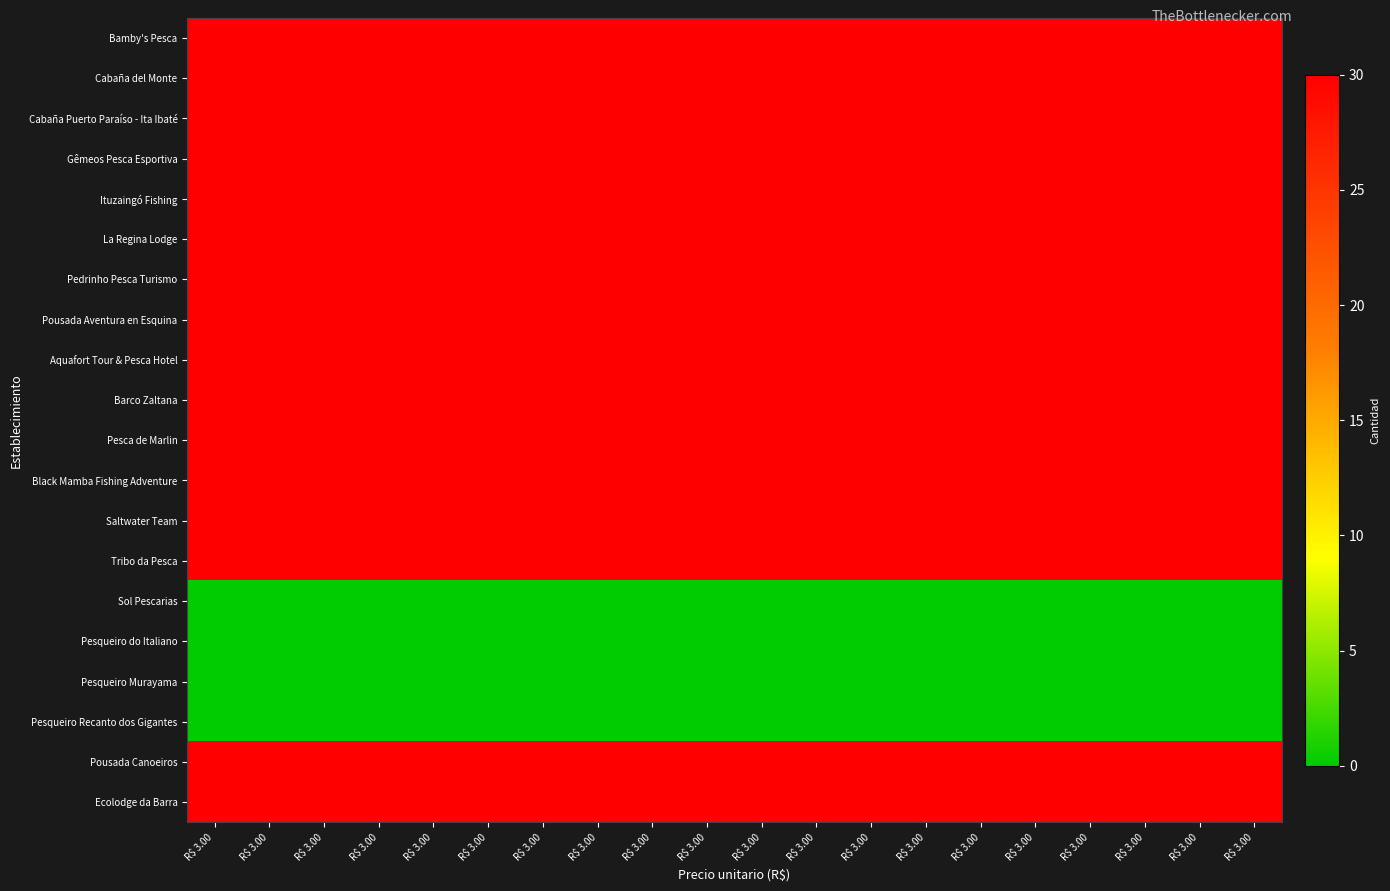

Reading left to right, transcribe all the data shown in this chart.

Bamby's Pesca: R$ 3.00=30	R$ 3.00=30	R$ 3.00=30	R$ 3.00=30	R$ 3.00=30	R$ 3.00=30	R$ 3.00=30	R$ 3.00=30	R$ 3.00=30	R$ 3.00=30	R$ 3.00=30	R$ 3.00=30	R$ 3.00=30	R$ 3.00=30	R$ 3.00=30	R$ 3.00=30	R$ 3.00=30	R$ 3.00=30	R$ 3.00=30	R$ 3.00=30
Cabaña del Monte: R$ 3.00=30	R$ 3.00=30	R$ 3.00=30	R$ 3.00=30	R$ 3.00=30	R$ 3.00=30	R$ 3.00=30	R$ 3.00=30	R$ 3.00=30	R$ 3.00=30	R$ 3.00=30	R$ 3.00=30	R$ 3.00=30	R$ 3.00=30	R$ 3.00=30	R$ 3.00=30	R$ 3.00=30	R$ 3.00=30	R$ 3.00=30	R$ 3.00=30
Cabaña Puerto Paraíso - Ita Ibaté: R$ 3.00=30	R$ 3.00=30	R$ 3.00=30	R$ 3.00=30	R$ 3.00=30	R$ 3.00=30	R$ 3.00=30	R$ 3.00=30	R$ 3.00=30	R$ 3.00=30	R$ 3.00=30	R$ 3.00=30	R$ 3.00=30	R$ 3.00=30	R$ 3.00=30	R$ 3.00=30	R$ 3.00=30	R$ 3.00=30	R$ 3.00=30	R$ 3.00=30
Gêmeos Pesca Esportiva: R$ 3.00=30	R$ 3.00=30	R$ 3.00=30	R$ 3.00=30	R$ 3.00=30	R$ 3.00=30	R$ 3.00=30	R$ 3.00=30	R$ 3.00=30	R$ 3.00=30	R$ 3.00=30	R$ 3.00=30	R$ 3.00=30	R$ 3.00=30	R$ 3.00=30	R$ 3.00=30	R$ 3.00=30	R$ 3.00=30	R$ 3.00=30	R$ 3.00=30
Ituzaingó Fishing: R$ 3.00=30	R$ 3.00=30	R$ 3.00=30	R$ 3.00=30	R$ 3.00=30	R$ 3.00=30	R$ 3.00=30	R$ 3.00=30	R$ 3.00=30	R$ 3.00=30	R$ 3.00=30	R$ 3.00=30	R$ 3.00=30	R$ 3.00=30	R$ 3.00=30	R$ 3.00=30	R$ 3.00=30	R$ 3.00=30	R$ 3.00=30	R$ 3.00=30
La Regina Lodge: R$ 3.00=30	R$ 3.00=30	R$ 3.00=30	R$ 3.00=30	R$ 3.00=30	R$ 3.00=30	R$ 3.00=30	R$ 3.00=30	R$ 3.00=30	R$ 3.00=30	R$ 3.00=30	R$ 3.00=30	R$ 3.00=30	R$ 3.00=30	R$ 3.00=30	R$ 3.00=30	R$ 3.00=30	R$ 3.00=30	R$ 3.00=30	R$ 3.00=30
Pedrinho Pesca Turismo: R$ 3.00=30	R$ 3.00=30	R$ 3.00=30	R$ 3.00=30	R$ 3.00=30	R$ 3.00=30	R$ 3.00=30	R$ 3.00=30	R$ 3.00=30	R$ 3.00=30	R$ 3.00=30	R$ 3.00=30	R$ 3.00=30	R$ 3.00=30	R$ 3.00=30	R$ 3.00=30	R$ 3.00=30	R$ 3.00=30	R$ 3.00=30	R$ 3.00=30
Pousada Aventura en Esquina: R$ 3.00=30	R$ 3.00=30	R$ 3.00=30	R$ 3.00=30	R$ 3.00=30	R$ 3.00=30	R$ 3.00=30	R$ 3.00=30	R$ 3.00=30	R$ 3.00=30	R$ 3.00=30	R$ 3.00=30	R$ 3.00=30	R$ 3.00=30	R$ 3.00=30	R$ 3.00=30	R$ 3.00=30	R$ 3.00=30	R$ 3.00=30	R$ 3.00=30
Aquafort Tour & Pesca Hotel: R$ 3.00=30	R$ 3.00=30	R$ 3.00=30	R$ 3.00=30	R$ 3.00=30	R$ 3.00=30	R$ 3.00=30	R$ 3.00=30	R$ 3.00=30	R$ 3.00=30	R$ 3.00=30	R$ 3.00=30	R$ 3.00=30	R$ 3.00=30	R$ 3.00=30	R$ 3.00=30	R$ 3.00=30	R$ 3.00=30	R$ 3.00=30	R$ 3.00=30
Barco Zaltana: R$ 3.00=30	R$ 3.00=30	R$ 3.00=30	R$ 3.00=30	R$ 3.00=30	R$ 3.00=30	R$ 3.00=30	R$ 3.00=30	R$ 3.00=30	R$ 3.00=30	R$ 3.00=30	R$ 3.00=30	R$ 3.00=30	R$ 3.00=30	R$ 3.00=30	R$ 3.00=30	R$ 3.00=30	R$ 3.00=30	R$ 3.00=30	R$ 3.00=30
Pesca de Marlin: R$ 3.00=30	R$ 3.00=30	R$ 3.00=30	R$ 3.00=30	R$ 3.00=30	R$ 3.00=30	R$ 3.00=30	R$ 3.00=30	R$ 3.00=30	R$ 3.00=30	R$ 3.00=30	R$ 3.00=30	R$ 3.00=30	R$ 3.00=30	R$ 3.00=30	R$ 3.00=30	R$ 3.00=30	R$ 3.00=30	R$ 3.00=30	R$ 3.00=30
Black Mamba Fishing Adventure: R$ 3.00=30	R$ 3.00=30	R$ 3.00=30	R$ 3.00=30	R$ 3.00=30	R$ 3.00=30	R$ 3.00=30	R$ 3.00=30	R$ 3.00=30	R$ 3.00=30	R$ 3.00=30	R$ 3.00=30	R$ 3.00=30	R$ 3.00=30	R$ 3.00=30	R$ 3.00=30	R$ 3.00=30	R$ 3.00=30	R$ 3.00=30	R$ 3.00=30
Saltwater Team: R$ 3.00=30	R$ 3.00=30	R$ 3.00=30	R$ 3.00=30	R$ 3.00=30	R$ 3.00=30	R$ 3.00=30	R$ 3.00=30	R$ 3.00=30	R$ 3.00=30	R$ 3.00=30	R$ 3.00=30	R$ 3.00=30	R$ 3.00=30	R$ 3.00=30	R$ 3.00=30	R$ 3.00=30	R$ 3.00=30	R$ 3.00=30	R$ 3.00=30
Tribo da Pesca: R$ 3.00=30	R$ 3.00=30	R$ 3.00=30	R$ 3.00=30	R$ 3.00=30	R$ 3.00=30	R$ 3.00=30	R$ 3.00=30	R$ 3.00=30	R$ 3.00=30	R$ 3.00=30	R$ 3.00=30	R$ 3.00=30	R$ 3.00=30	R$ 3.00=30	R$ 3.00=30	R$ 3.00=30	R$ 3.00=30	R$ 3.00=30	R$ 3.00=30
Sol Pescarias: R$ 3.00=0	R$ 3.00=0	R$ 3.00=0	R$ 3.00=0	R$ 3.00=0	R$ 3.00=0	R$ 3.00=0	R$ 3.00=0	R$ 3.00=0	R$ 3.00=0	R$ 3.00=0	R$ 3.00=0	R$ 3.00=0	R$ 3.00=0	R$ 3.00=0	R$ 3.00=0	R$ 3.00=0	R$ 3.00=0	R$ 3.00=0	R$ 3.00=0
Pesqueiro do Italiano: R$ 3.00=0	R$ 3.00=0	R$ 3.00=0	R$ 3.00=0	R$ 3.00=0	R$ 3.00=0	R$ 3.00=0	R$ 3.00=0	R$ 3.00=0	R$ 3.00=0	R$ 3.00=0	R$ 3.00=0	R$ 3.00=0	R$ 3.00=0	R$ 3.00=0	R$ 3.00=0	R$ 3.00=0	R$ 3.00=0	R$ 3.00=0	R$ 3.00=0
Pesqueiro Murayama: R$ 3.00=0	R$ 3.00=0	R$ 3.00=0	R$ 3.00=0	R$ 3.00=0	R$ 3.00=0	R$ 3.00=0	R$ 3.00=0	R$ 3.00=0	R$ 3.00=0	R$ 3.00=0	R$ 3.00=0	R$ 3.00=0	R$ 3.00=0	R$ 3.00=0	R$ 3.00=0	R$ 3.00=0	R$ 3.00=0	R$ 3.00=0	R$ 3.00=0
Pesqueiro Recanto dos Gigantes: R$ 3.00=0	R$ 3.00=0	R$ 3.00=0	R$ 3.00=0	R$ 3.00=0	R$ 3.00=0	R$ 3.00=0	R$ 3.00=0	R$ 3.00=0	R$ 3.00=0	R$ 3.00=0	R$ 3.00=0	R$ 3.00=0	R$ 3.00=0	R$ 3.00=0	R$ 3.00=0	R$ 3.00=0	R$ 3.00=0	R$ 3.00=0	R$ 3.00=0
Pousada Canoeiros: R$ 3.00=30	R$ 3.00=30	R$ 3.00=30	R$ 3.00=30	R$ 3.00=30	R$ 3.00=30	R$ 3.00=30	R$ 3.00=30	R$ 3.00=30	R$ 3.00=30	R$ 3.00=30	R$ 3.00=30	R$ 3.00=30	R$ 3.00=30	R$ 3.00=30	R$ 3.00=30	R$ 3.00=30	R$ 3.00=30	R$ 3.00=30	R$ 3.00=30
Ecolodge da Barra: R$ 3.00=30	R$ 3.00=30	R$ 3.00=30	R$ 3.00=30	R$ 3.00=30	R$ 3.00=30	R$ 3.00=30	R$ 3.00=30	R$ 3.00=30	R$ 3.00=30	R$ 3.00=30	R$ 3.00=30	R$ 3.00=30	R$ 3.00=30	R$ 3.00=30	R$ 3.00=30	R$ 3.00=30	R$ 3.00=30	R$ 3.00=30	R$ 3.00=30